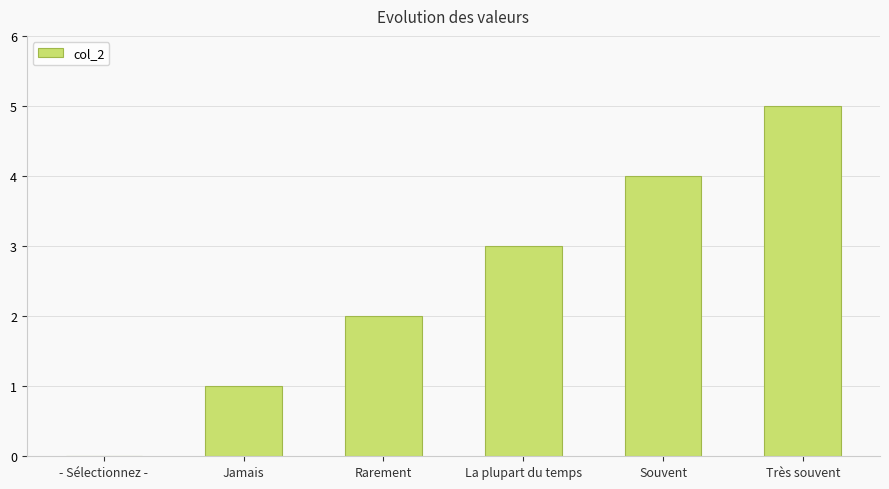

Count the values in the range 1 to 4.

4